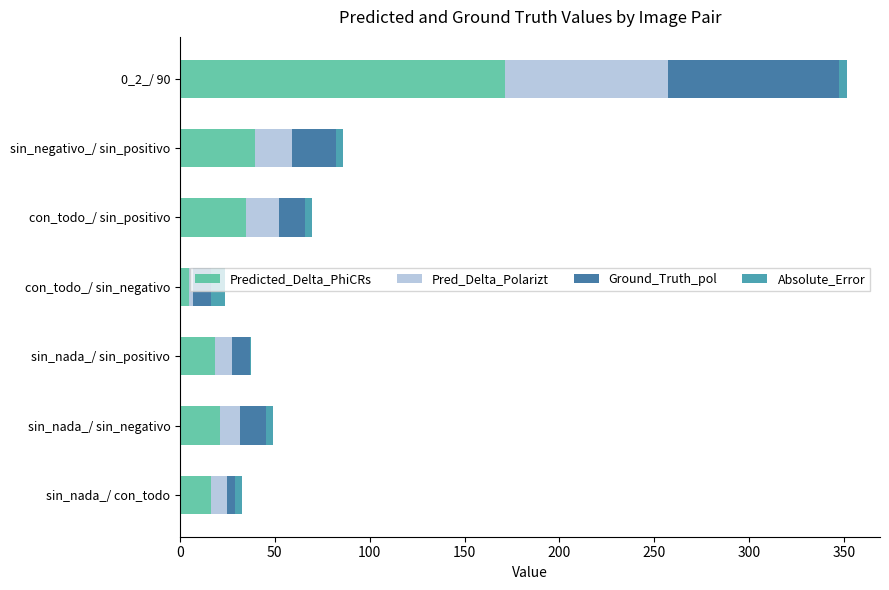

What are all the series names shown in the legend?

Predicted_Delta_PhiCRs, Pred_Delta_Polarizt, Ground_Truth_pol, Absolute_Error